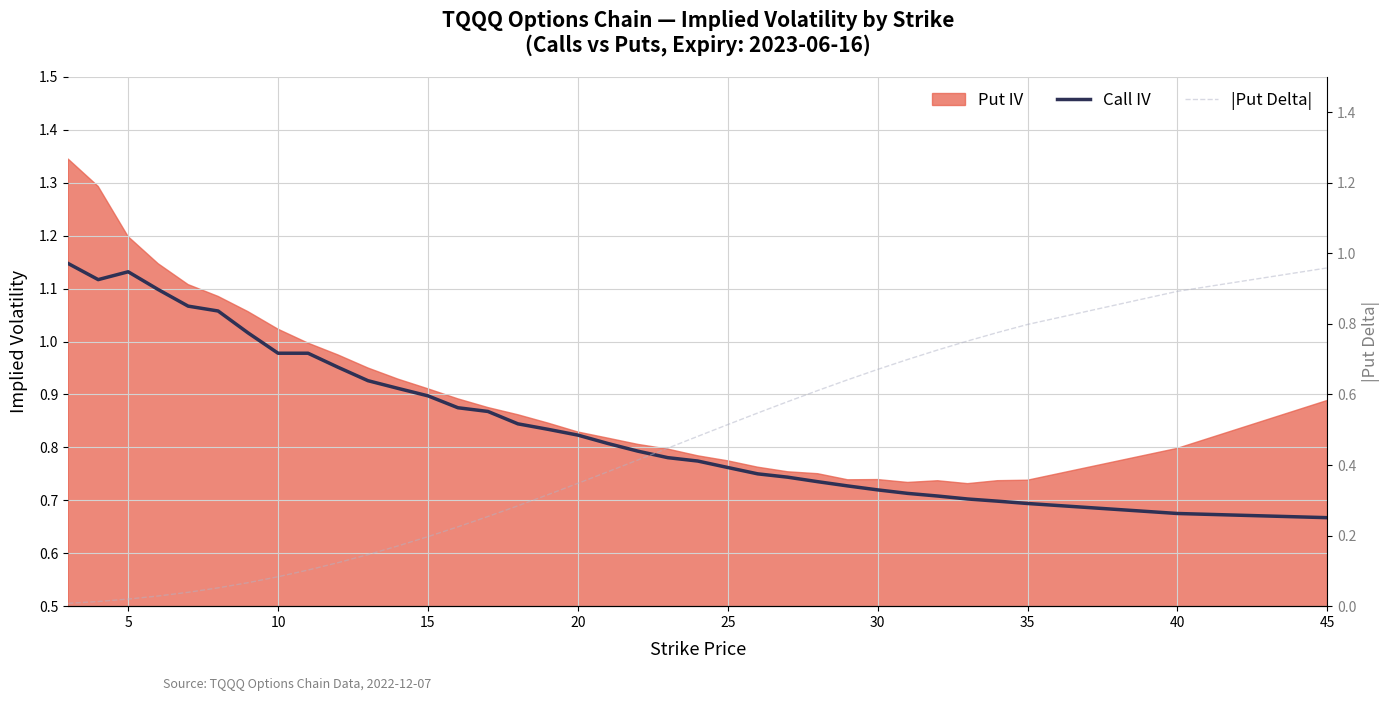

At how many categories does at least one series exceed 1?

7